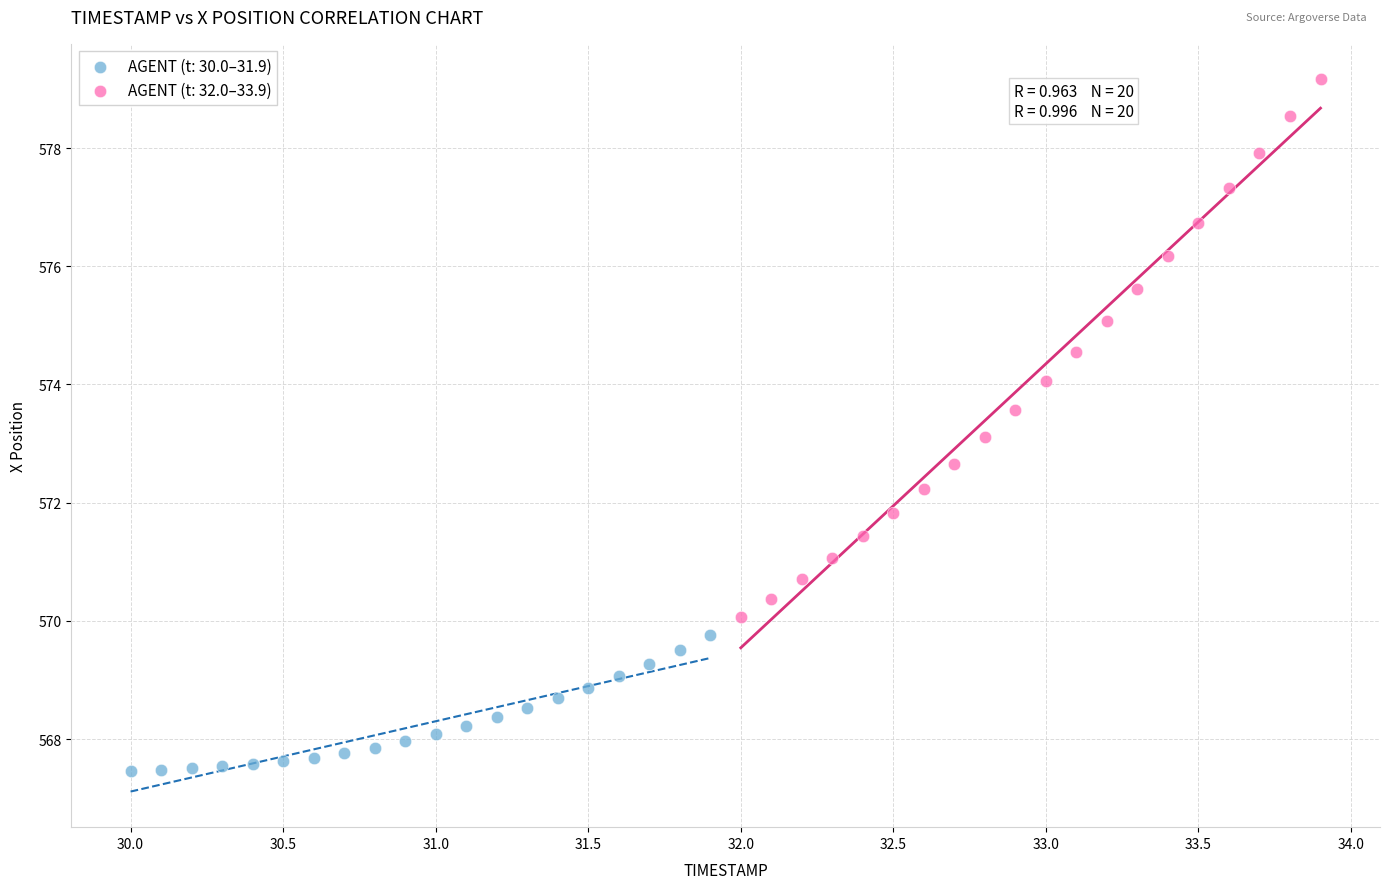

Which series has the widest spread of Y values?

AGENT (t: 32.0–33.9)